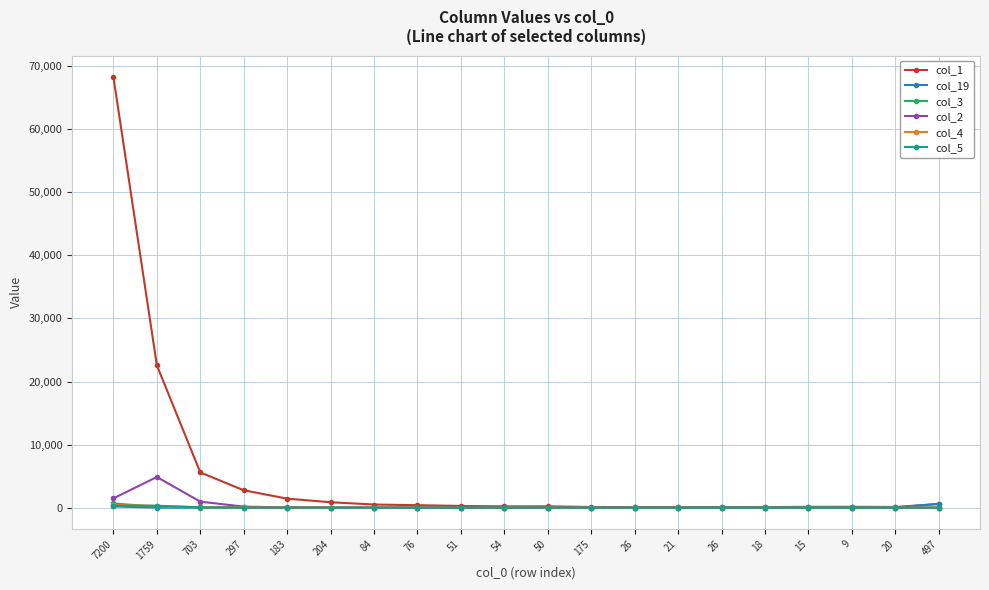

How many values in the col_2 series are below 15?

10